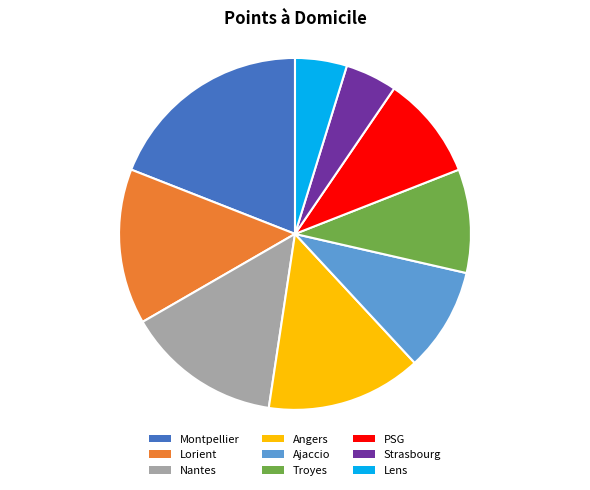

Does any single category account for the majority?

No